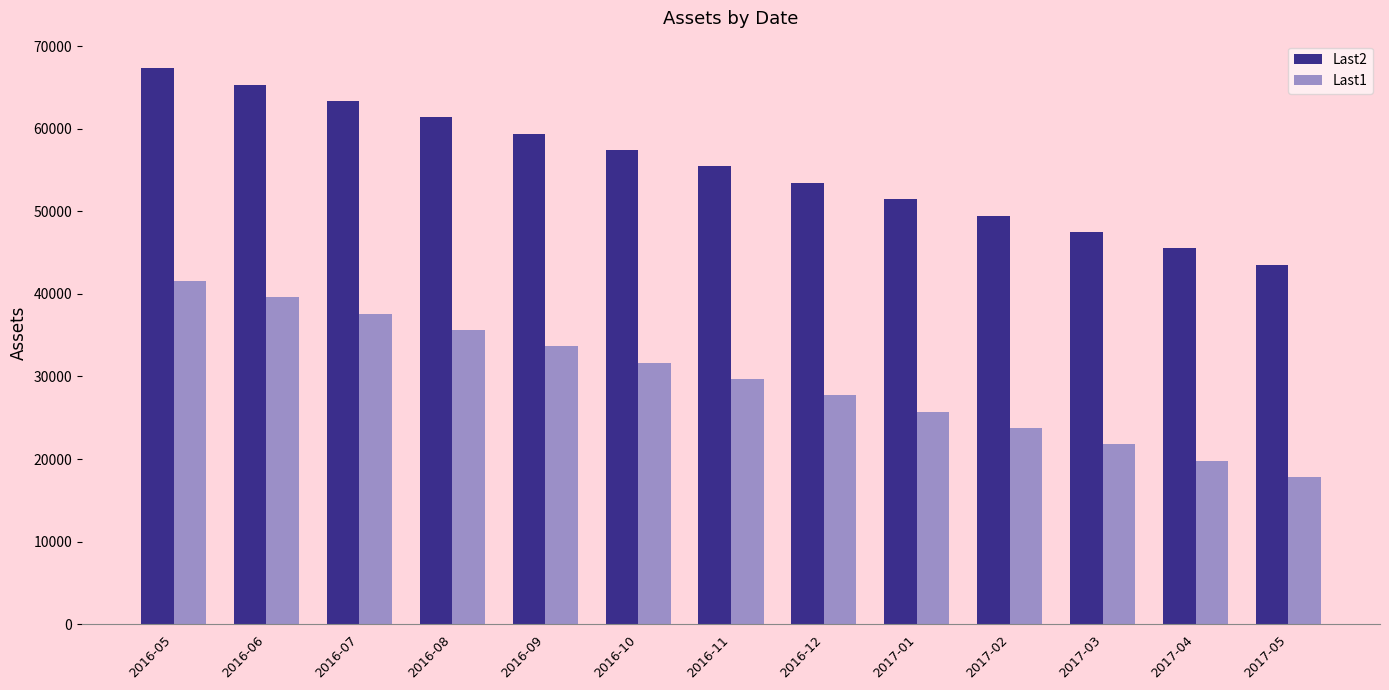

What is the sum of the Last2 values at 2017-01 and 2017-03?

98988